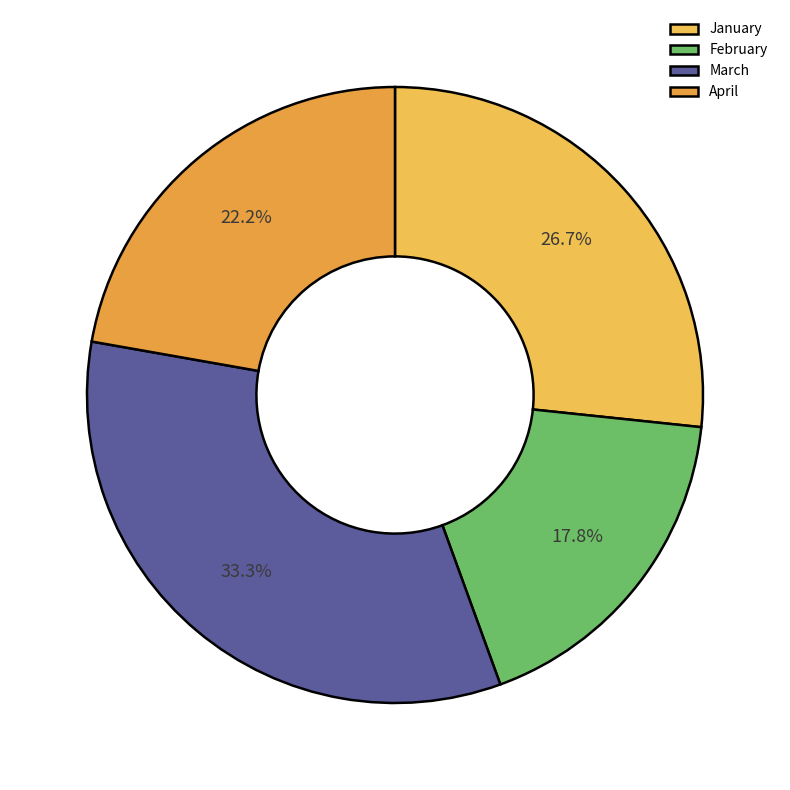

The March slice represents 33% of the pie. True or false?

True